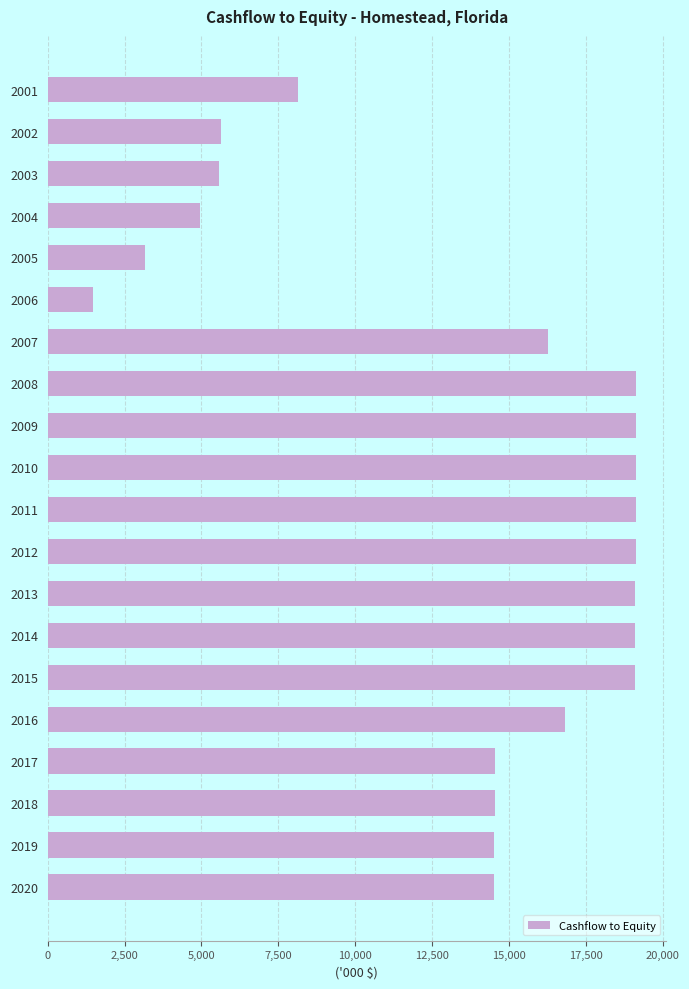

What is the minimum value shown in the chart?

1485.4